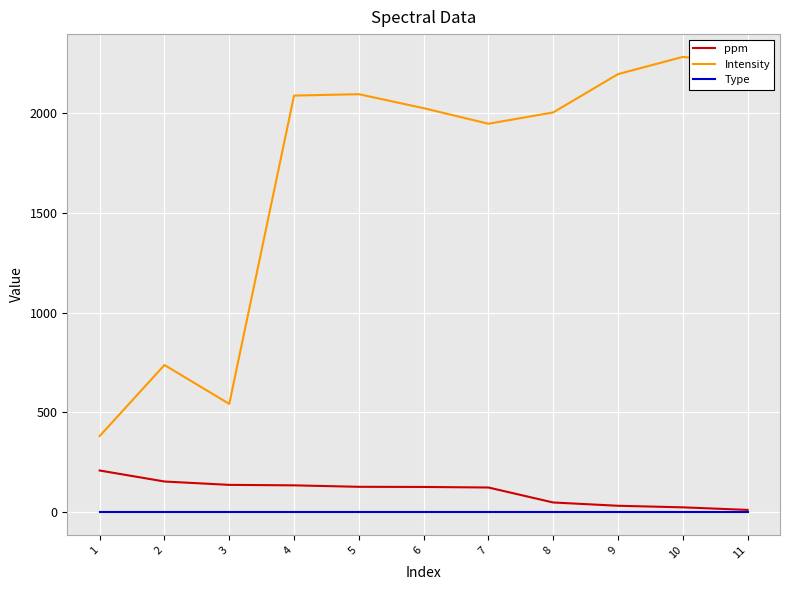

True or false: Intensity and Type cross at least once.

False